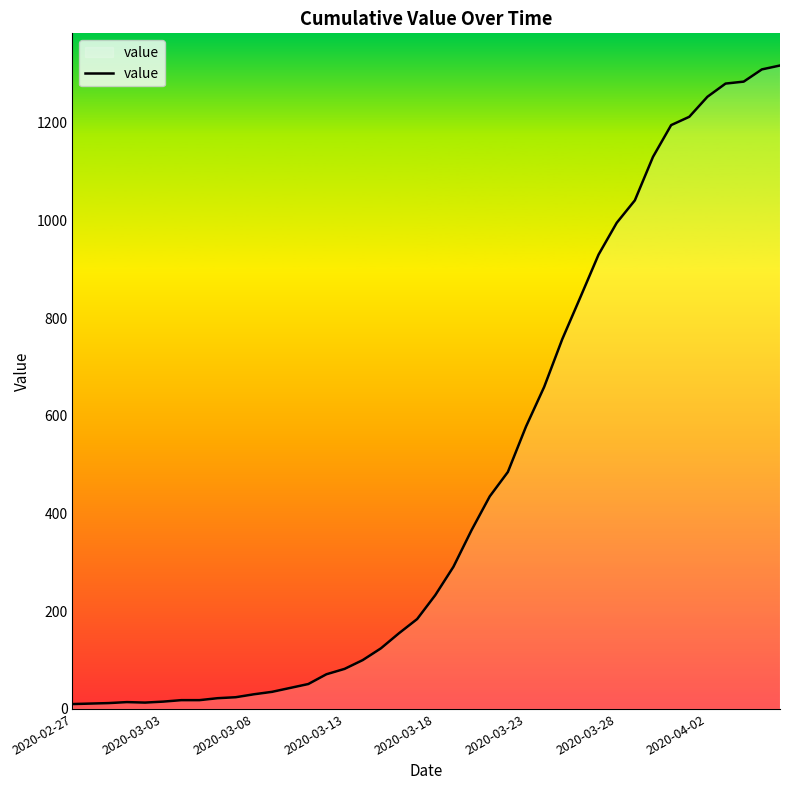

What is the difference between the maximum and minimum values?

1307